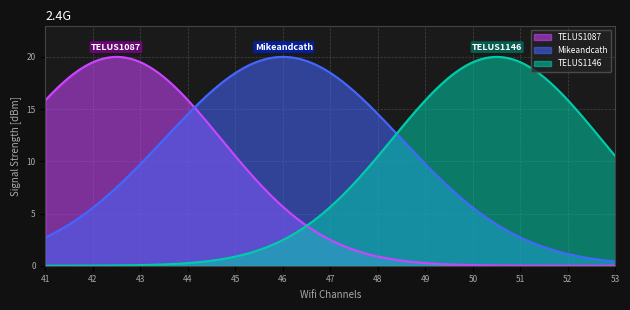

What is the difference between the highest and lowest values at 45?

17